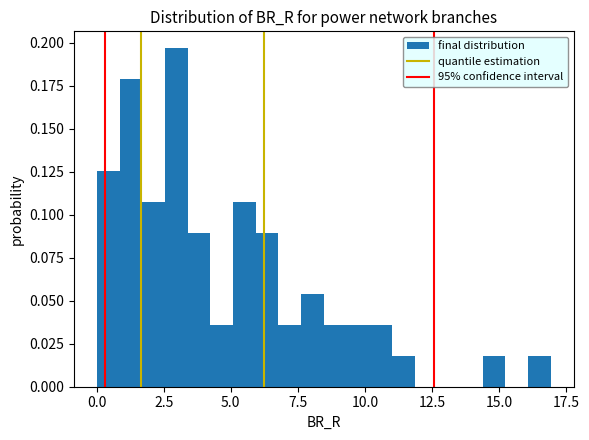

Read against the x-axis, roughly where is the centre of the tallest bar?

3.0